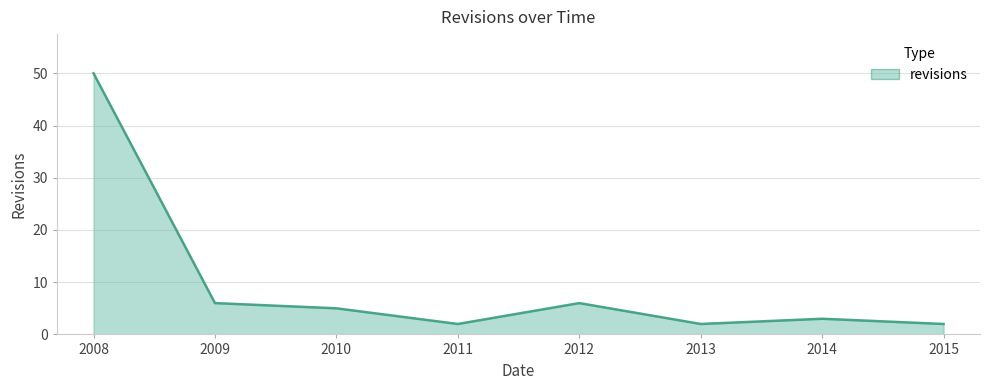

The chart shows a value of 3 at 2014. True or false?

True